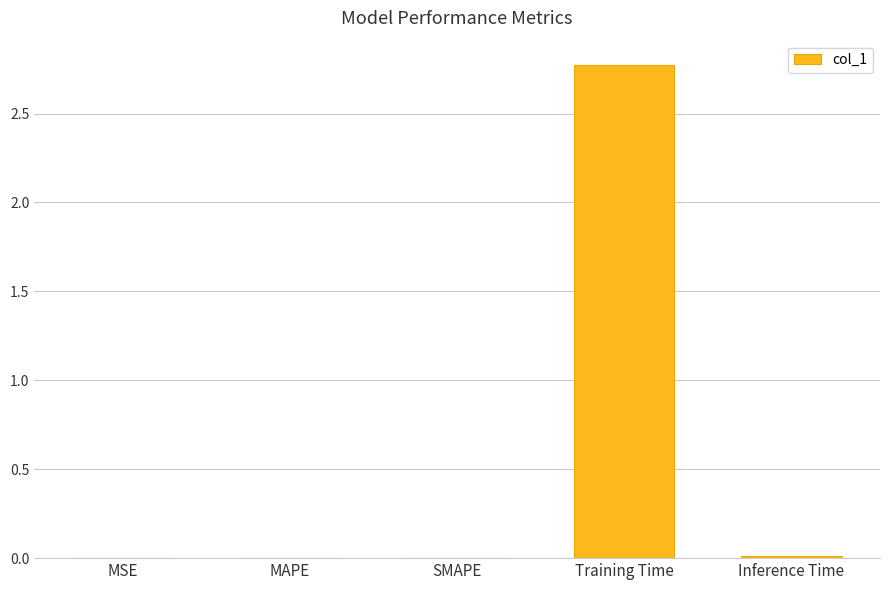

True or false: the data shows 0.0 at Inference Time.

True